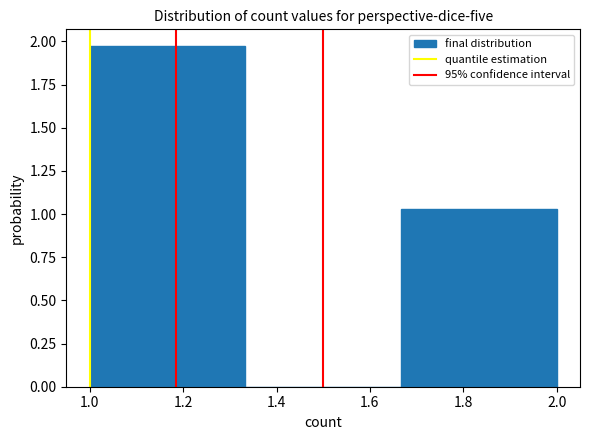

How tall is the bar that spans 1.66 to 2.00 on the x-axis? Neither the bar edges nor the heights are printed on the chart, so give them approximately, as read against the axes.

1.05